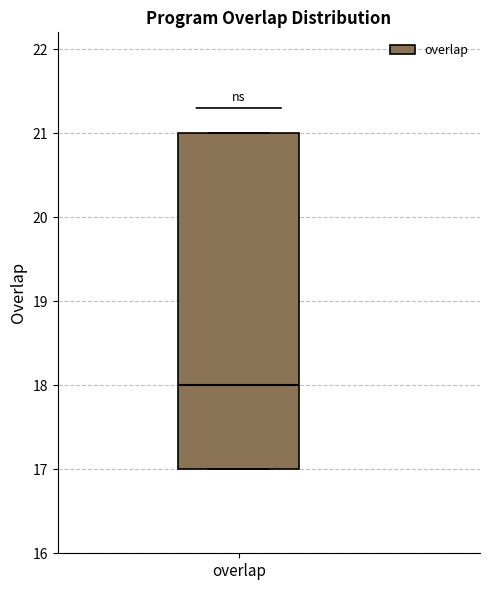

Read this box plot against the y-axis: the position of the median line, the range covered by the box, and the ends of both whiskers. The values are not printed on the chart, so give them approximately, as read against the axis.

median 18, box 17 to 21, whiskers 17 to 21